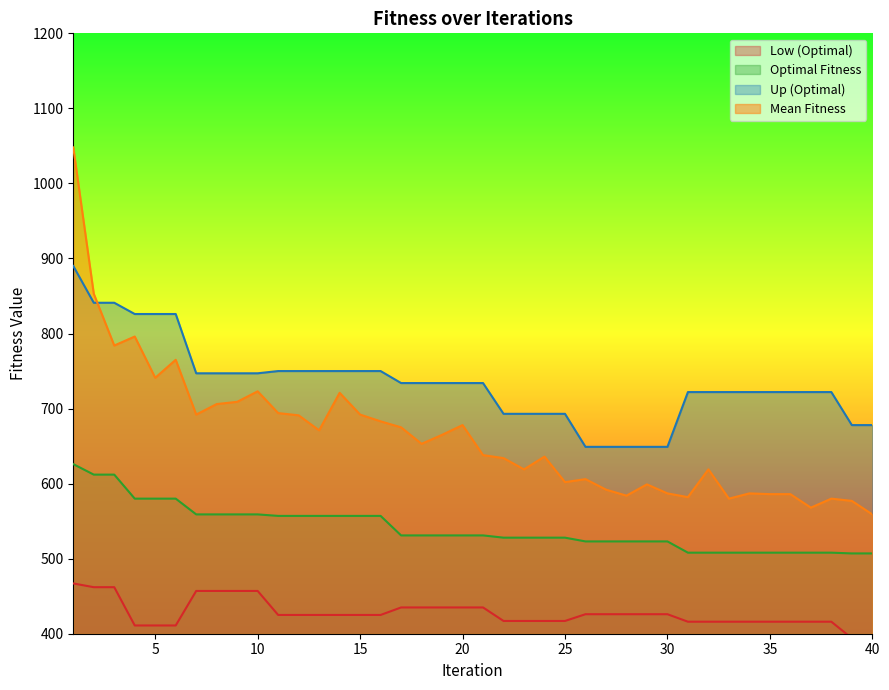

Count the number of data series in this chart.

4